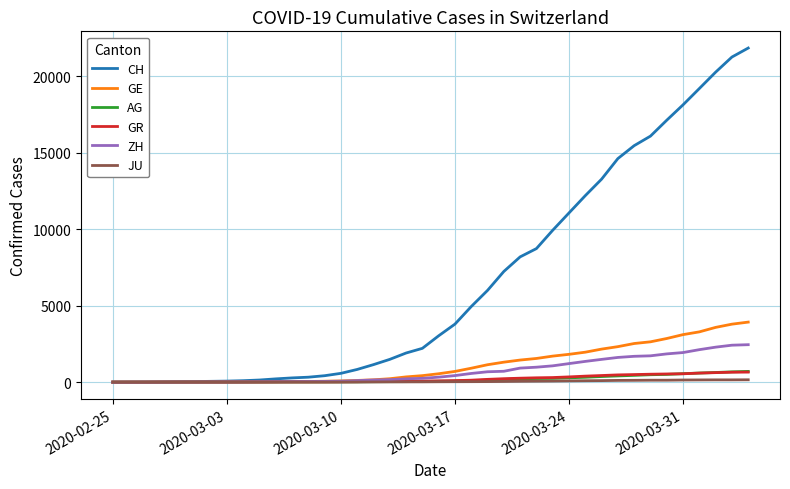

Is this an area chart (filled region under the line)?

No